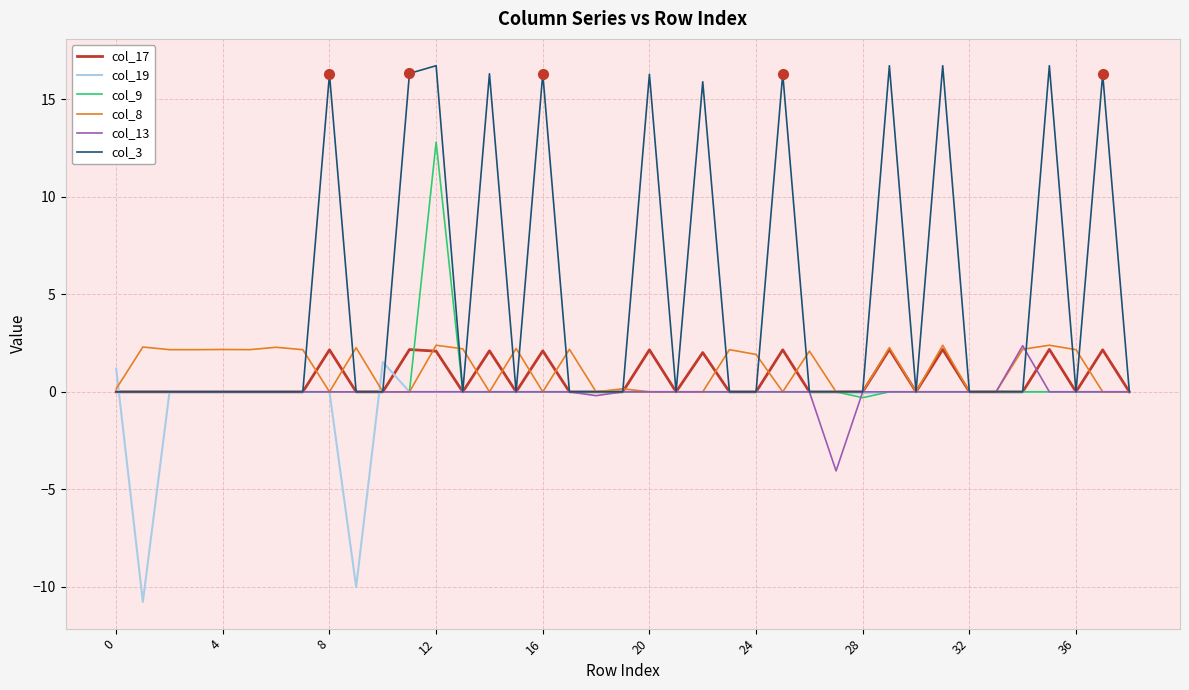

Which series has the largest total across all categories?

col_3